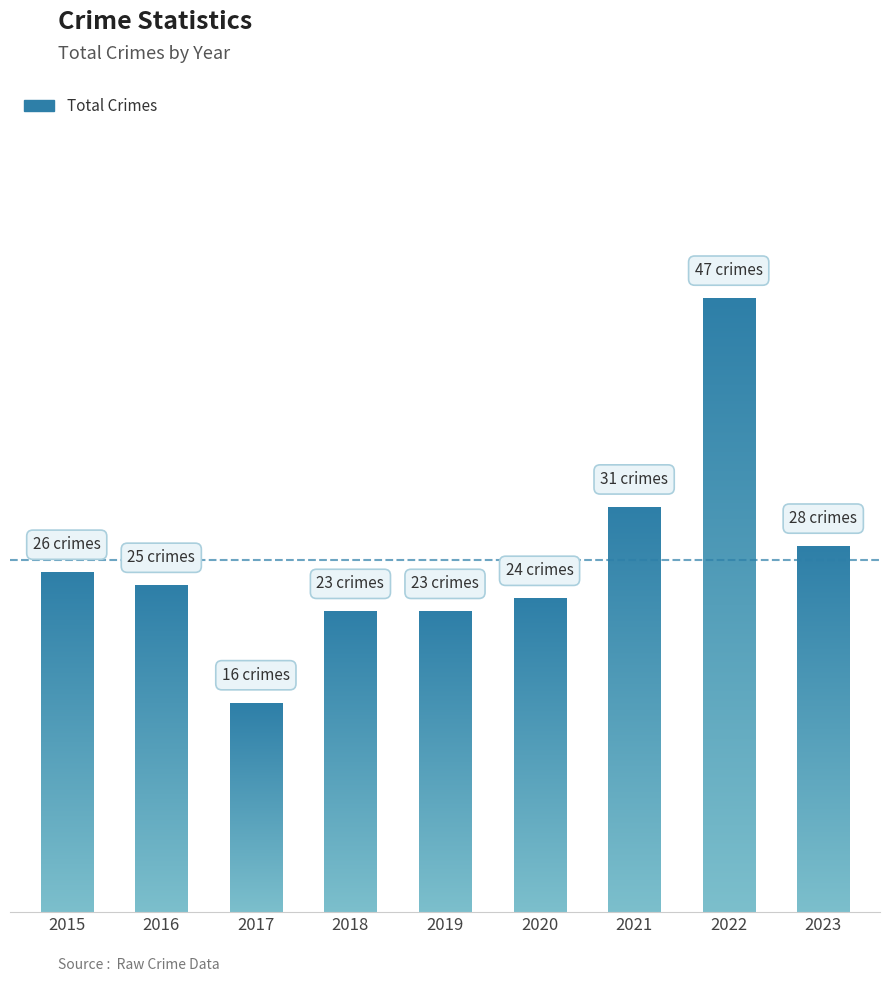

What is the ratio of the value at 2021 to the value at 2018?

1.3